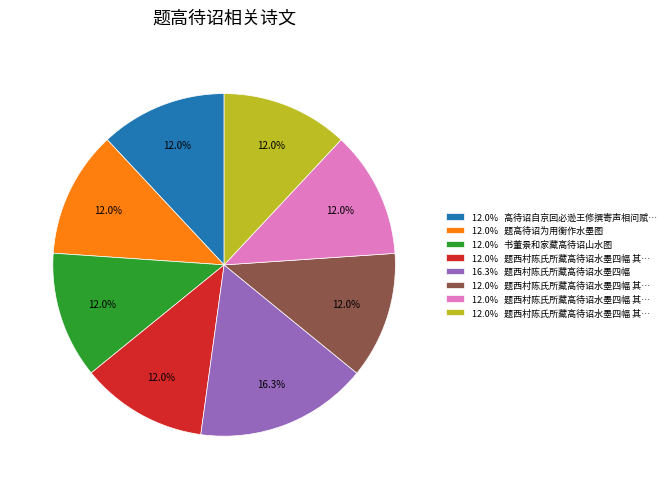

Does any single category account for the majority?

No